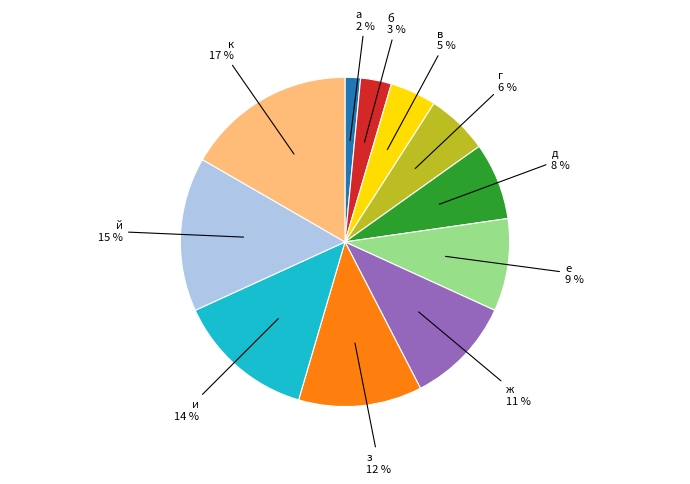

How many slices are in this pie chart?

11